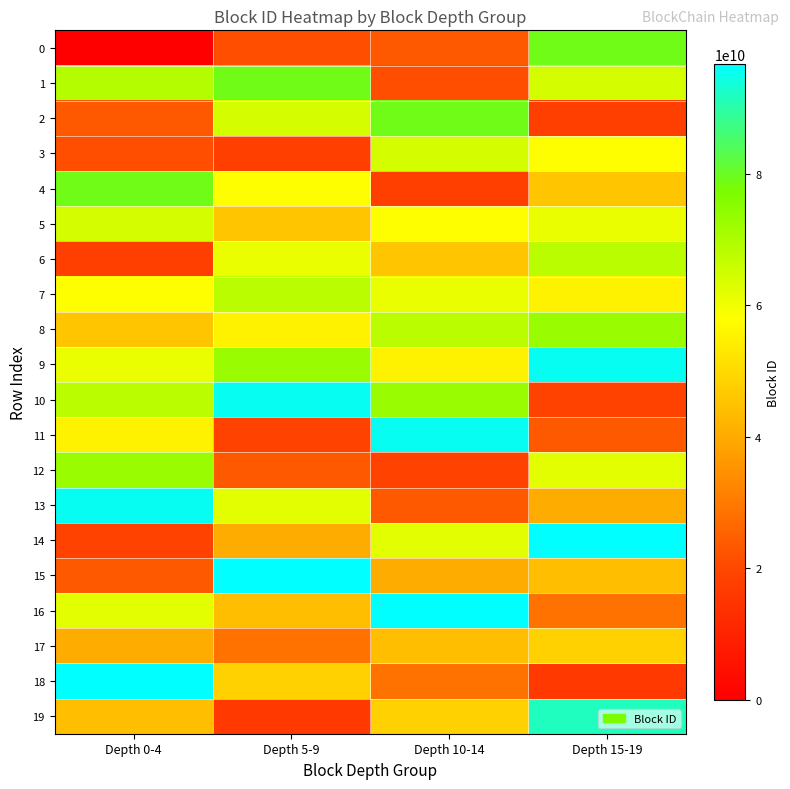

What is the total value across all series at Depth 15-19?

1087280157891